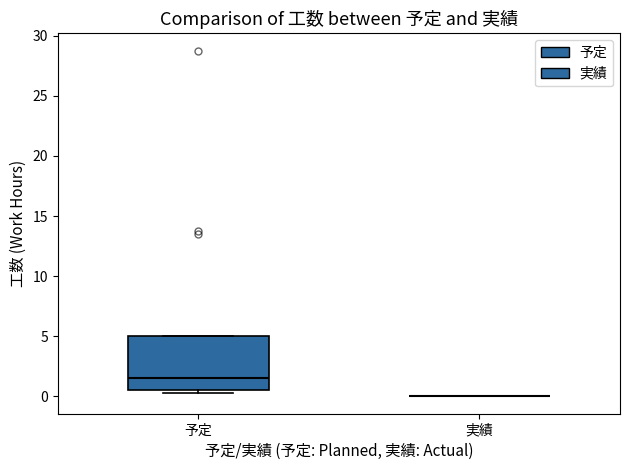

Which box is the tallest, from its lower edge to its upper edge?

予定